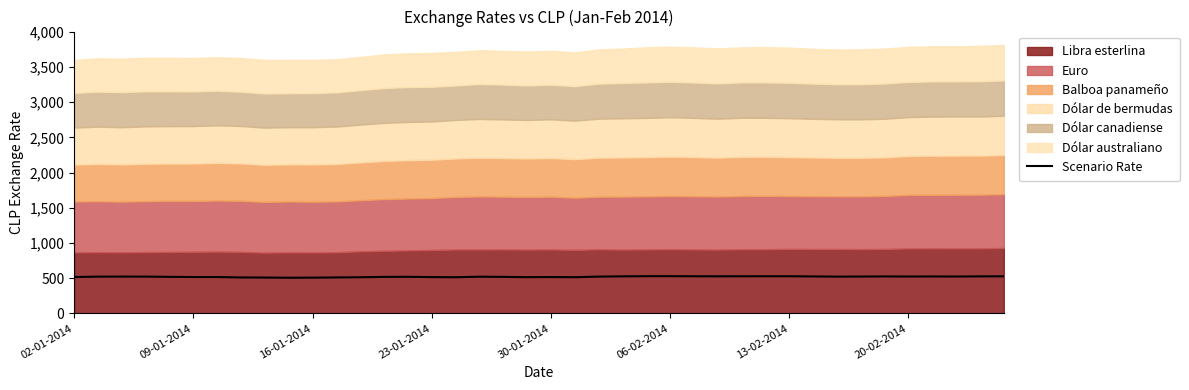

How many values exceed 522?

21